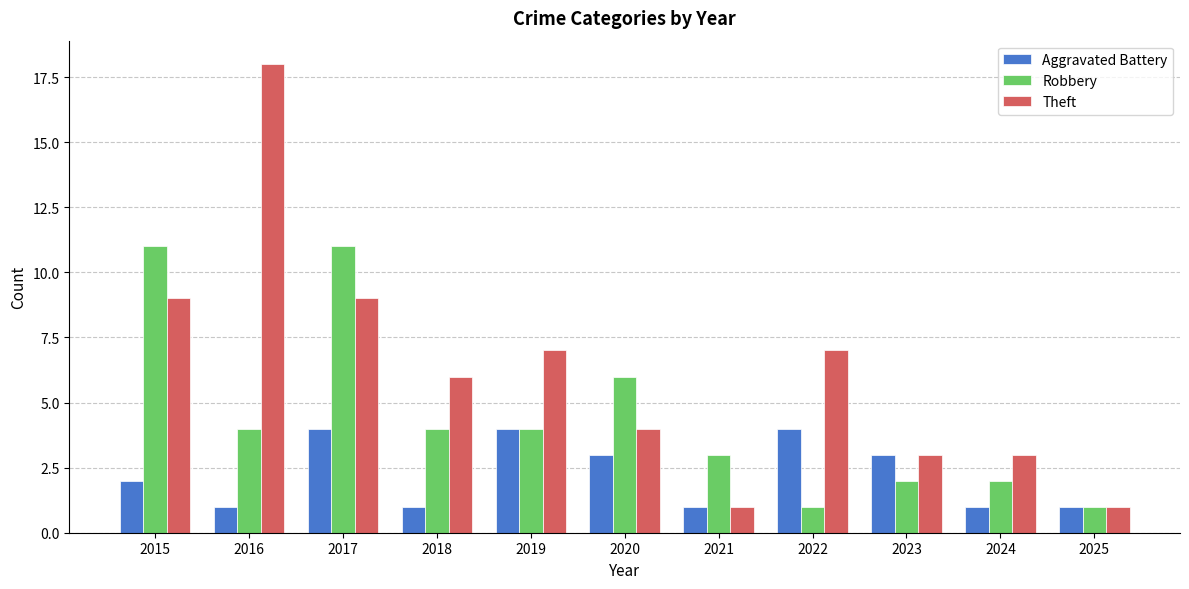

What is the difference between the Aggravated Battery values at 2015 and 2023?

1